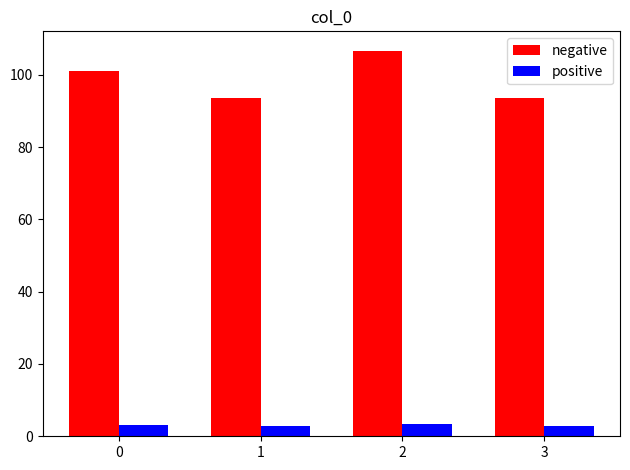

What is the highest value of the negative series?

106.7